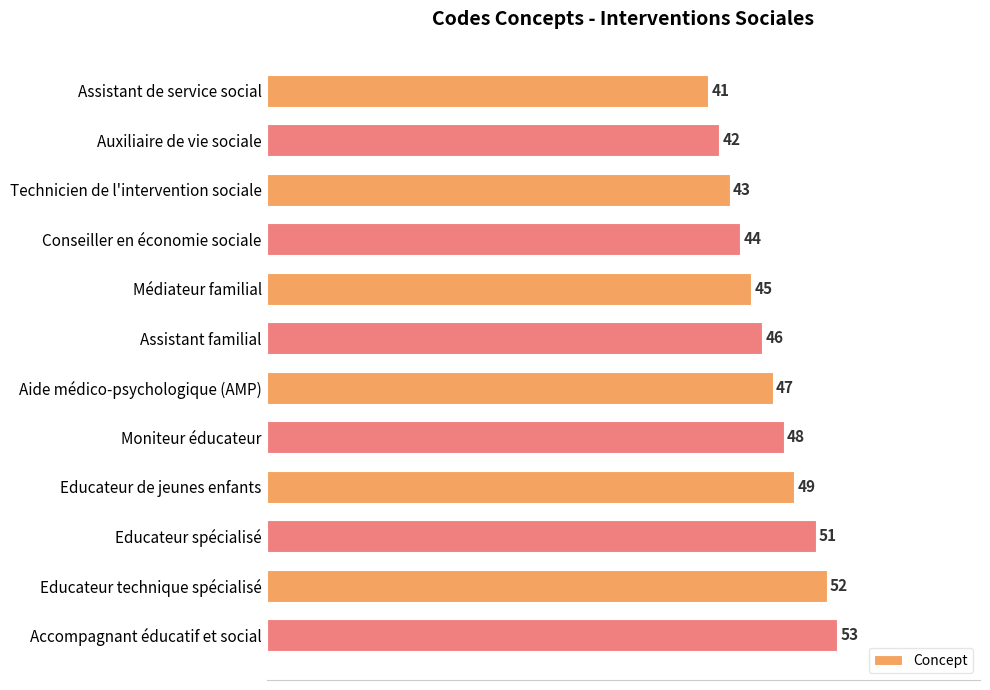

The chart shows a value of 72 at Conseiller en économie sociale. True or false?

False